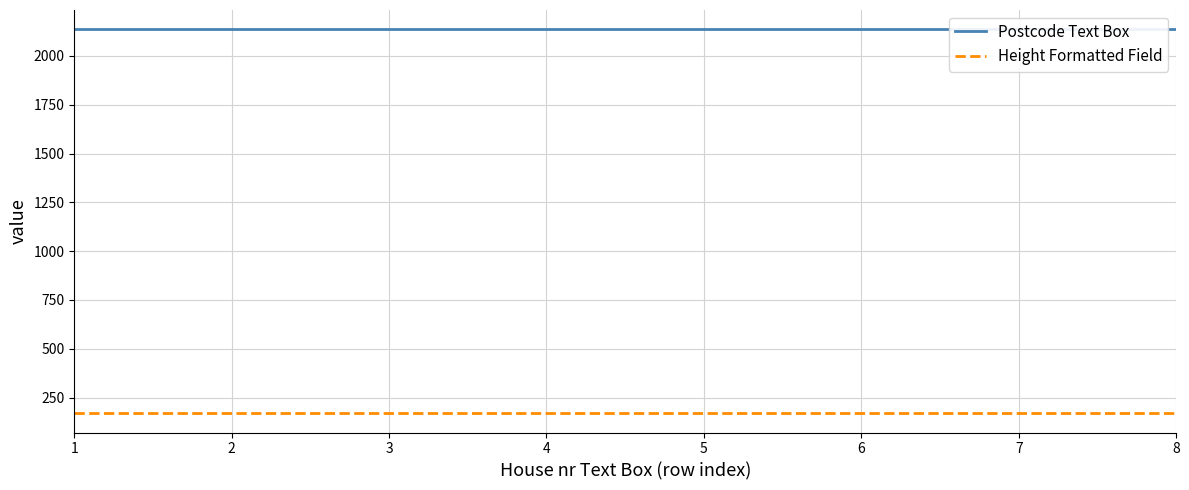

What is the sum of the Postcode Text Box values at 8 and 3?

4274